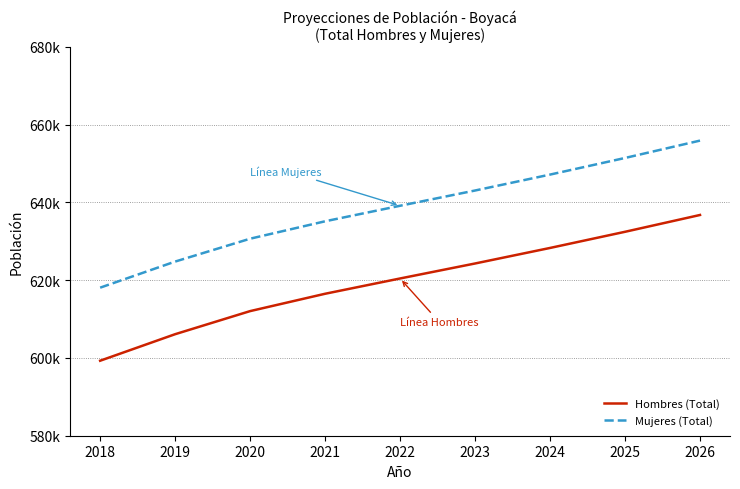

Does the chart have visible grid lines?

No